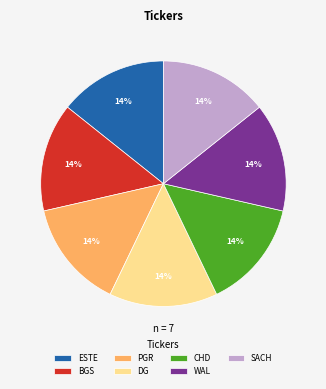

How many slices are in this pie chart?

7